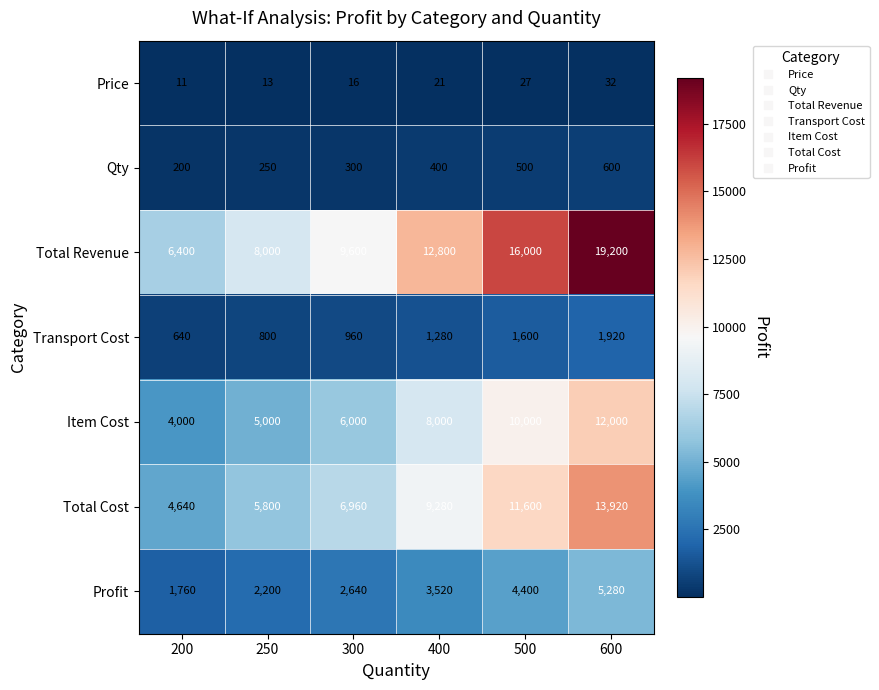

Count the Total Revenue values in the range 8000 to 16000.

4